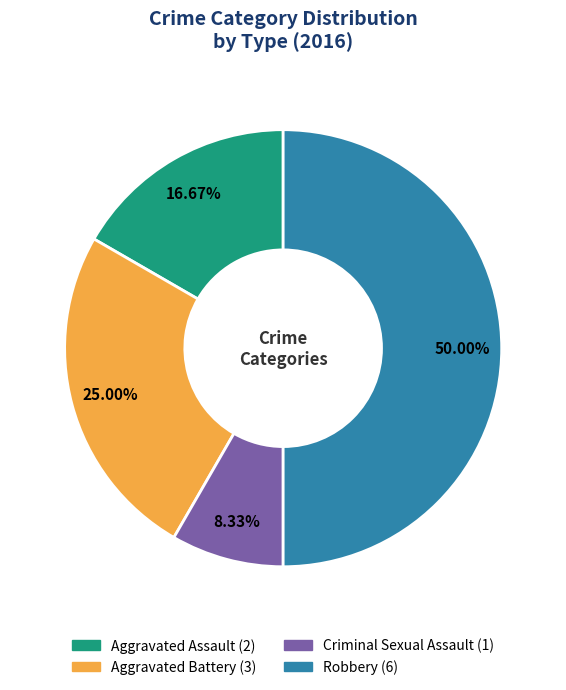

Which has a higher value, Aggravated Battery or Aggravated Assault?

Aggravated Battery